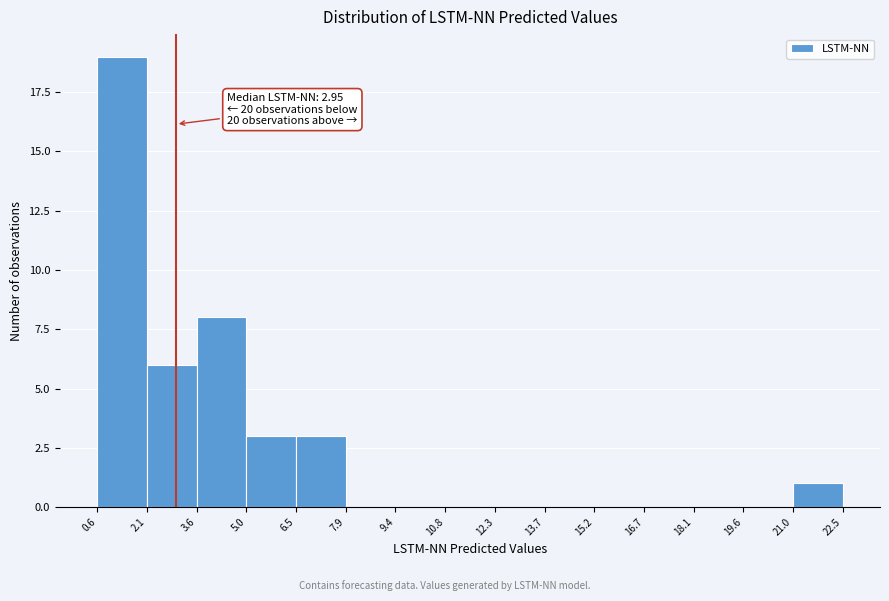

Over which range of the x-axis is the bar tallest?

0.6 to 2.1